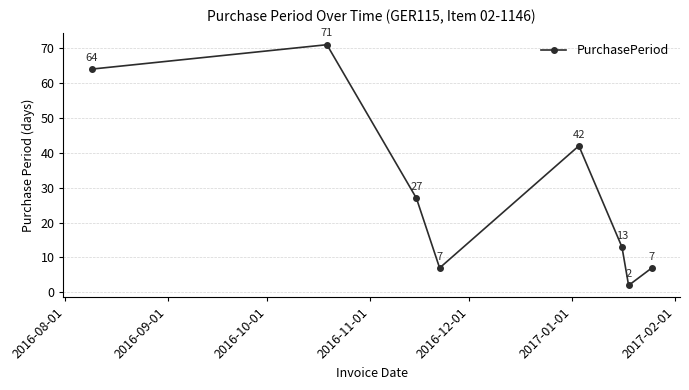

True or false: the data has more than 2 interior local peaks.

False